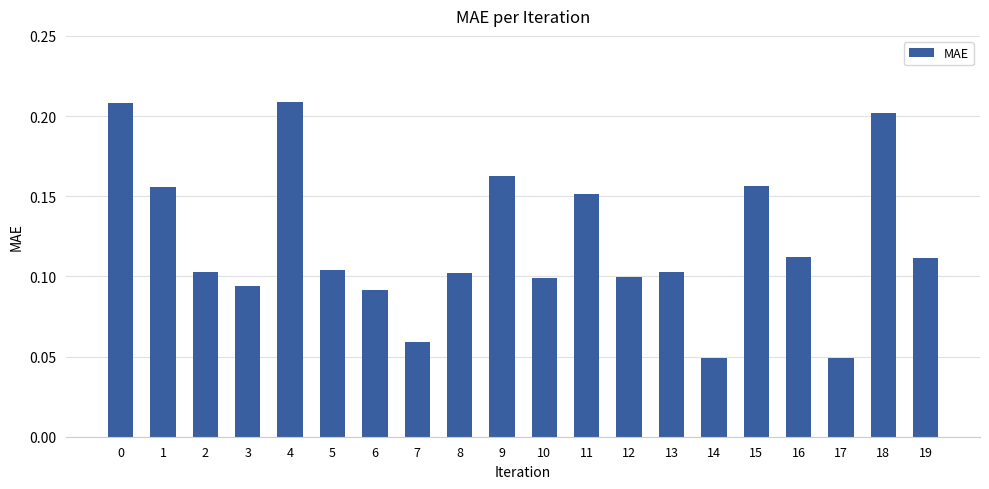

How many data points does each series have?

20